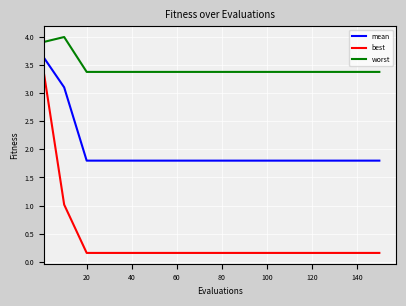

What is the greatest value displayed?

4.0